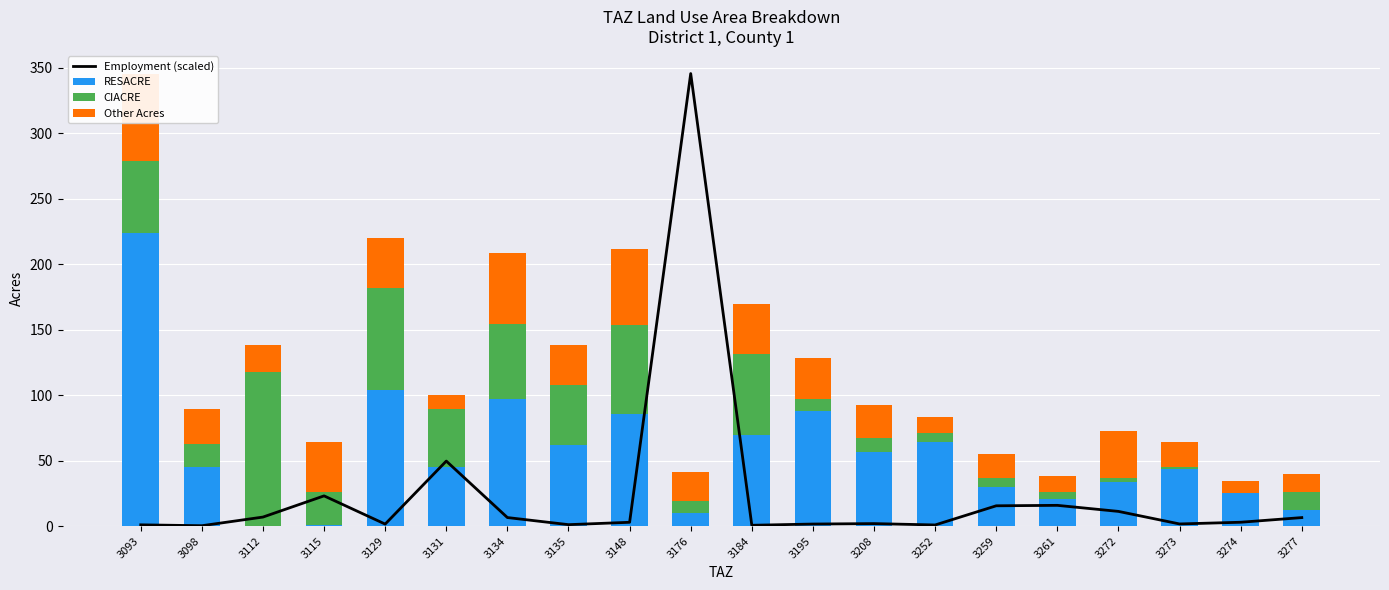

List the series in order of their peak value, highest first.

Employment (scaled), RESACRE, CIACRE, Other Acres